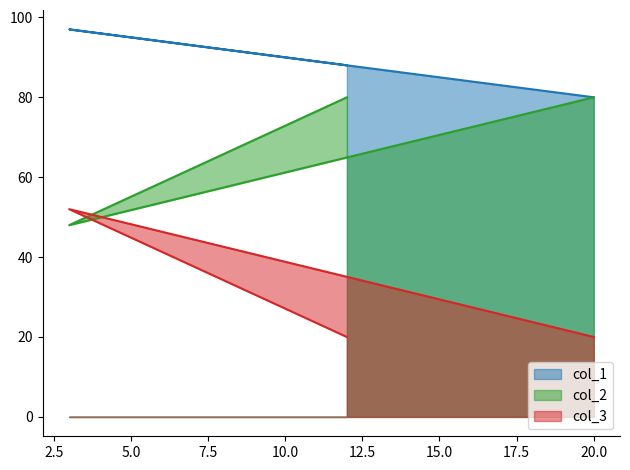

At 20, list the series in order from largest to smallest.

col_1, col_2, col_3